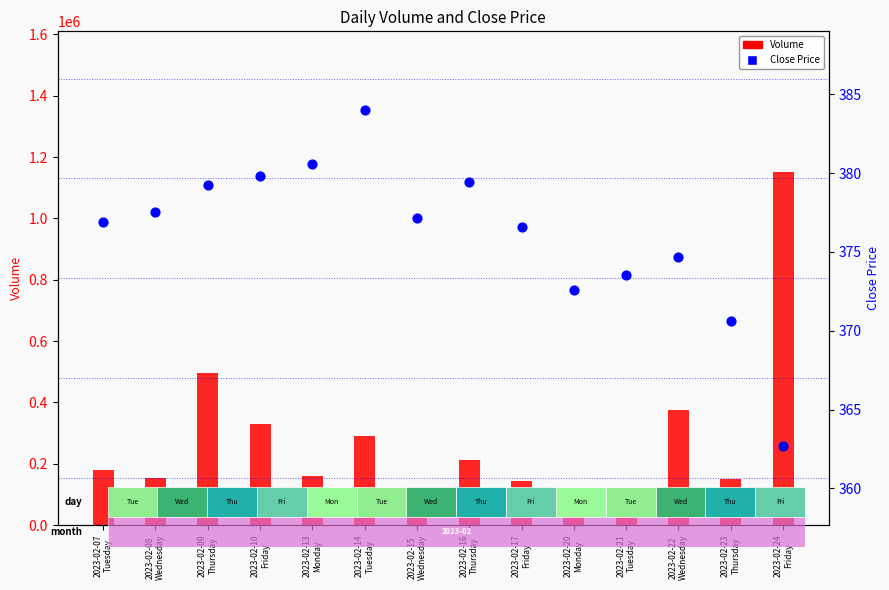

Is the value of Volume at 2023-02-24
Friday greater than the value of Close at 2023-02-15
Wednesday?

Yes